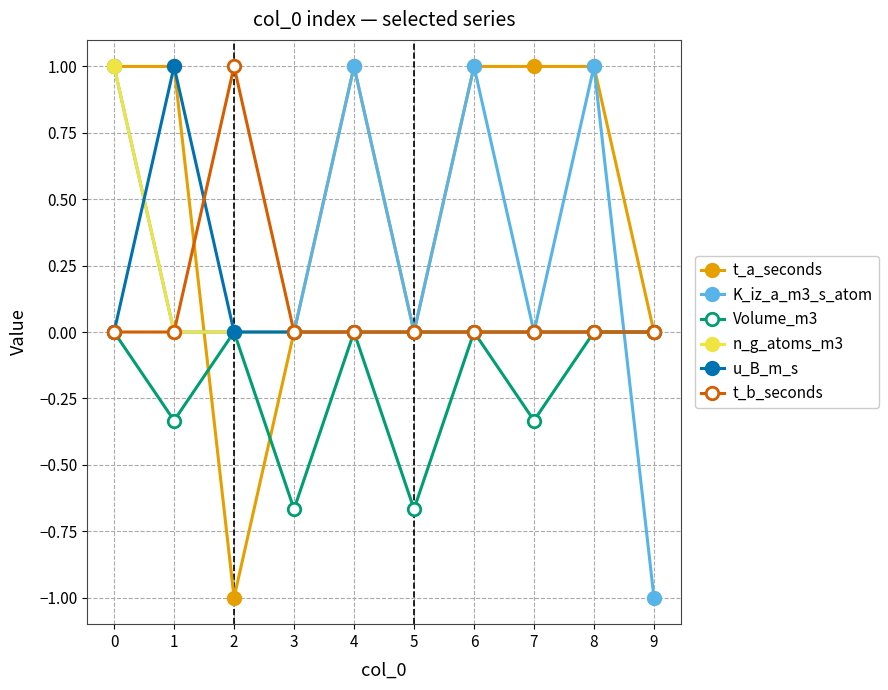

What is the difference between the highest and lowest values at 5?

0.7